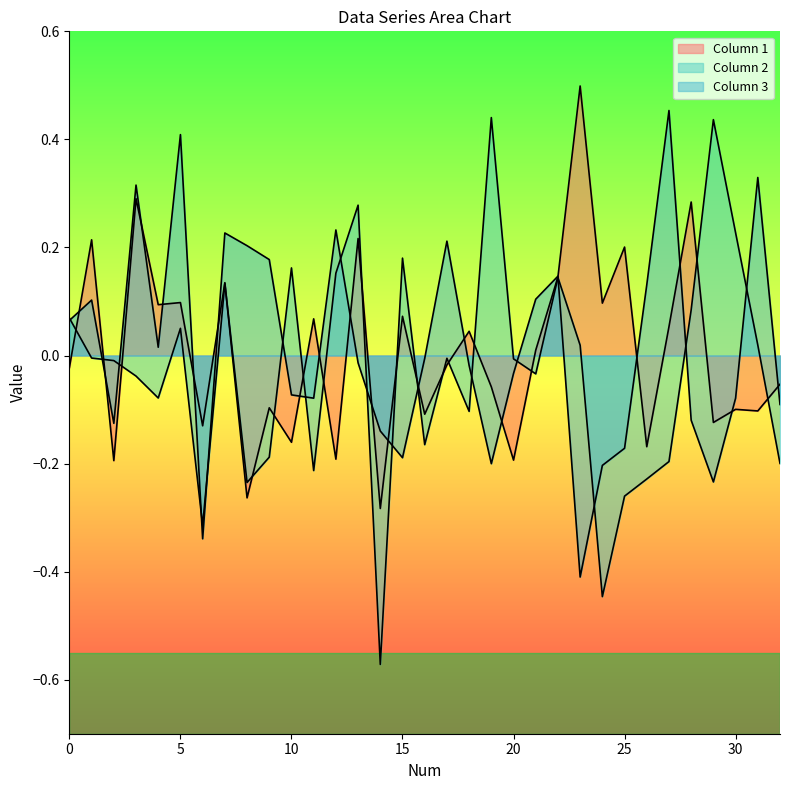

Where is Column 3 nearest to the value 0?

16